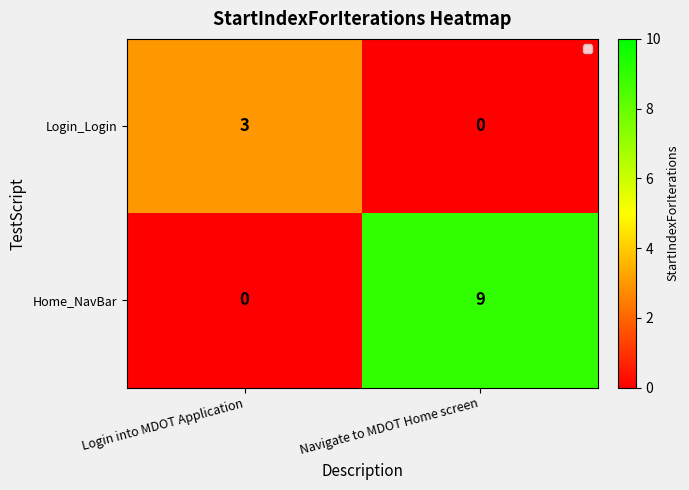

Where is Login_Login nearest to the value 1?

Navigate to MDOT Home screen